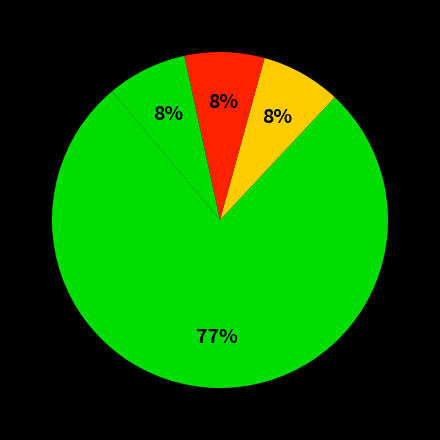

How many segments does this pie chart have?

4